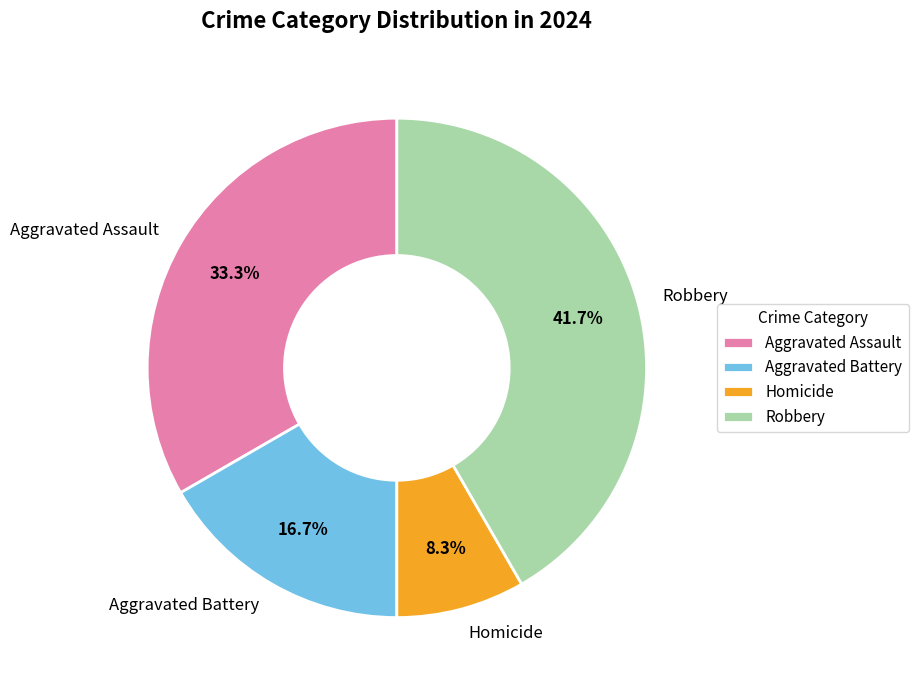

To the nearest percent, what is the difference between the largest and smallest slice percentages?

33%